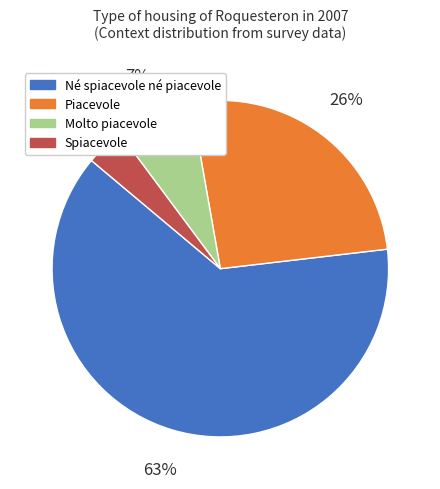

Is there a majority slice in this chart?

Yes